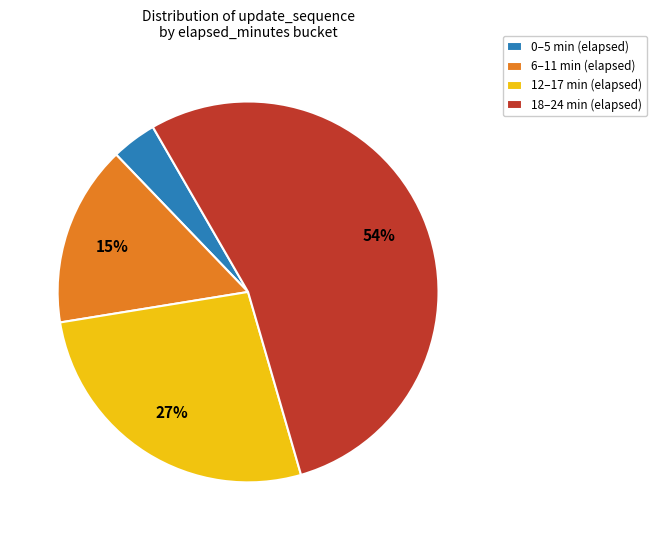

What percentage is the 0–5 min (elapsed) slice, to the nearest percent?

4%